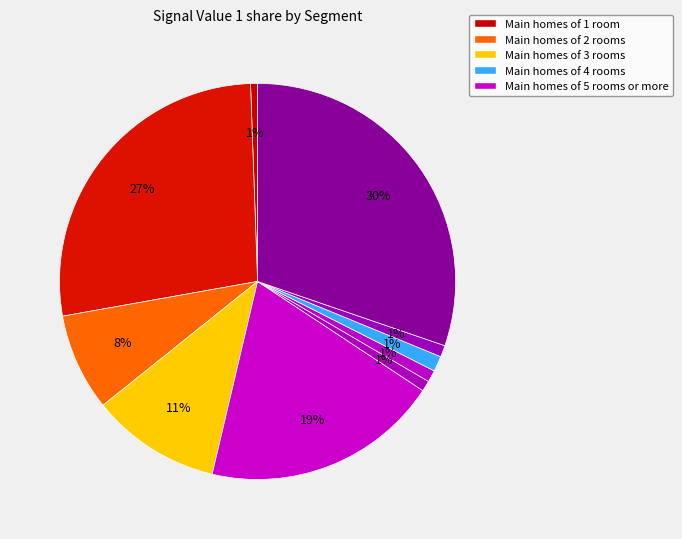

Count the number of slices in the pie.

10